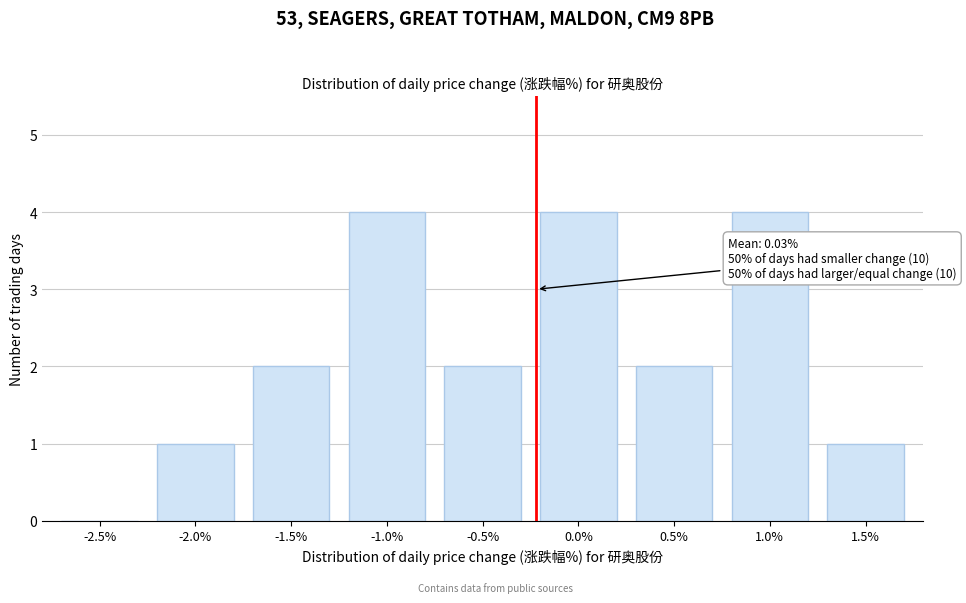

Reading left to right, list all the values displayed in this chart.

-2.5%=0	-2.0%=1	-1.5%=2	-1.0%=4	-0.5%=2	0.0%=4	0.5%=2	1.0%=4	1.5%=1